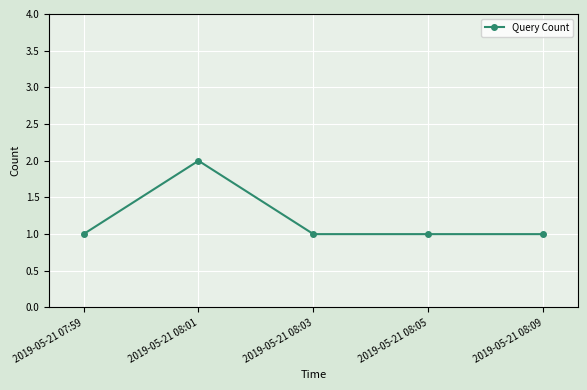

Reading left to right, transcribe all the data shown in this chart.

1	2	1	1	1